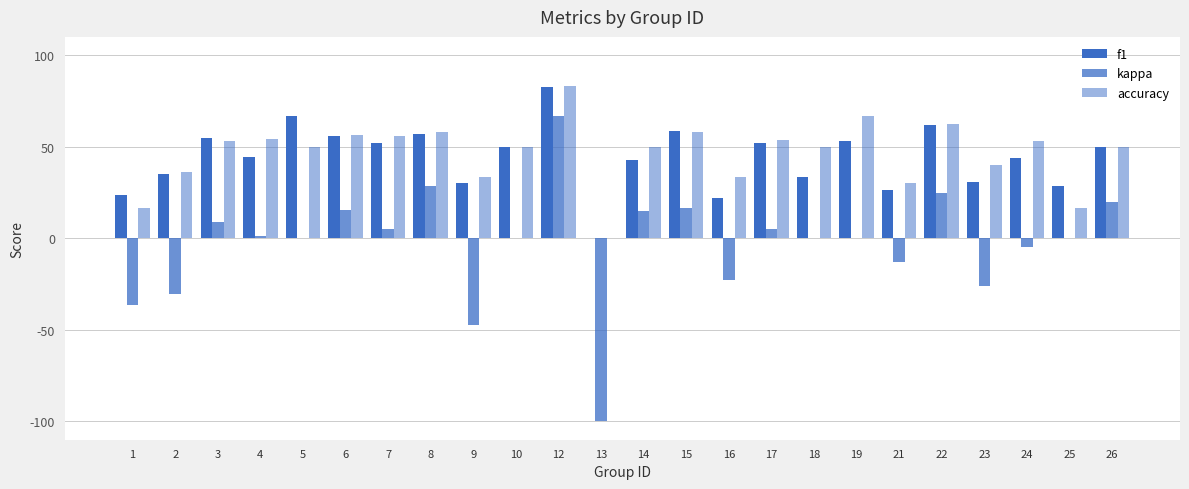

Are the bars grouped side by side (vs. stacked)?

Yes